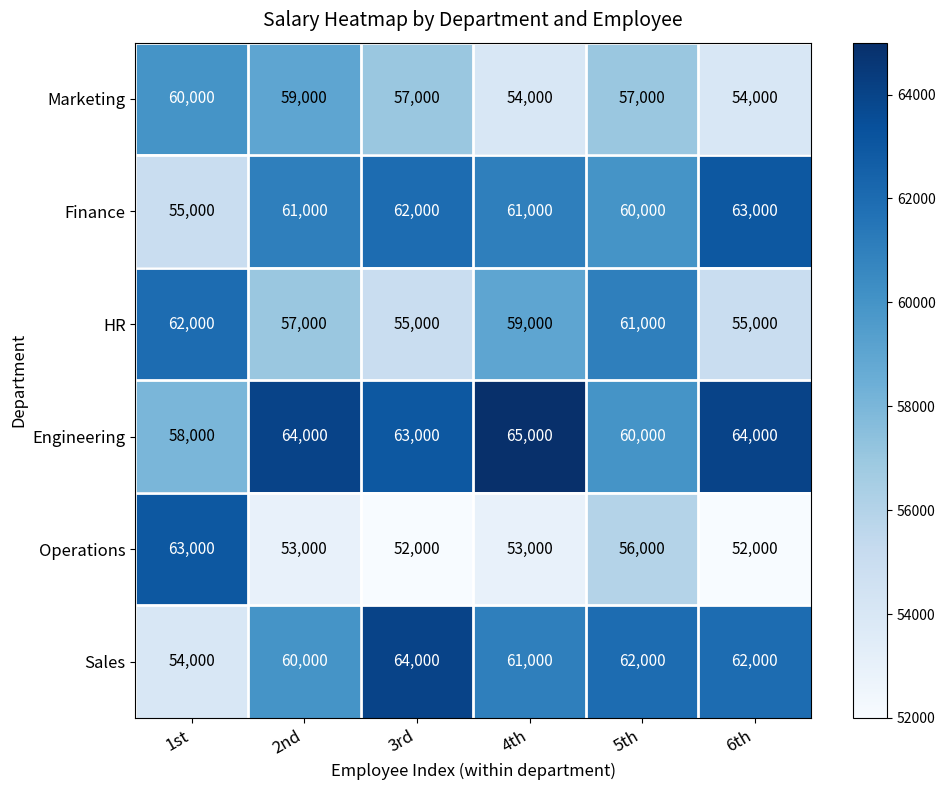

Which series has the largest range (max minus min)?

Operations